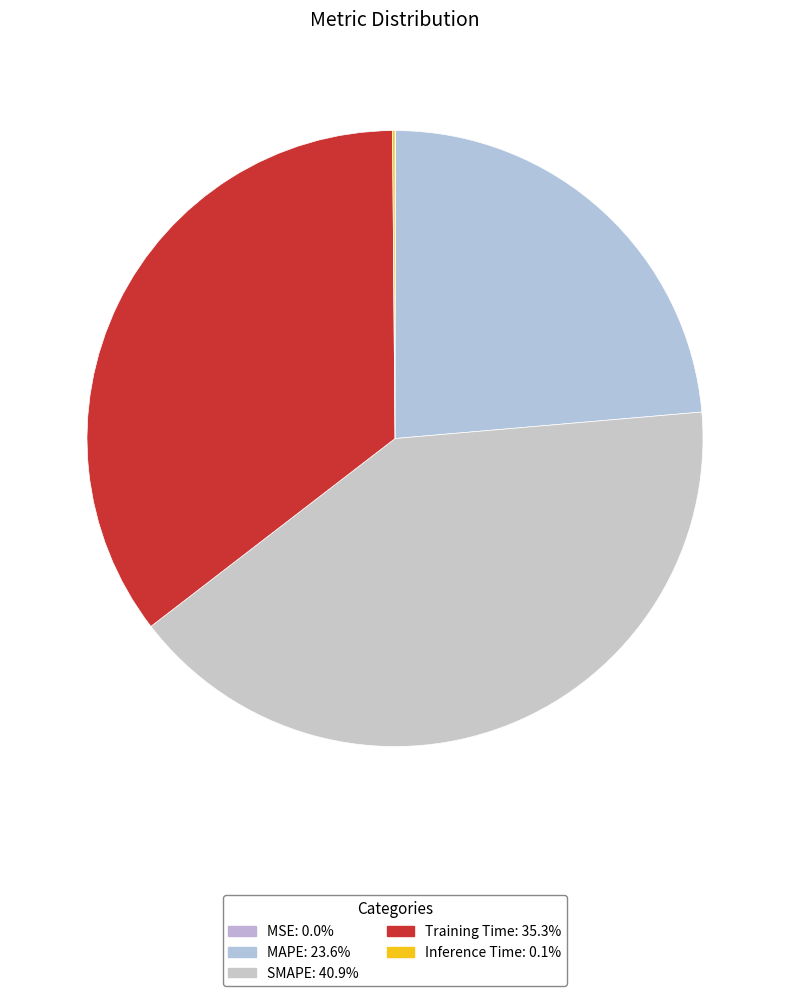

How many slices are in this pie chart?

5